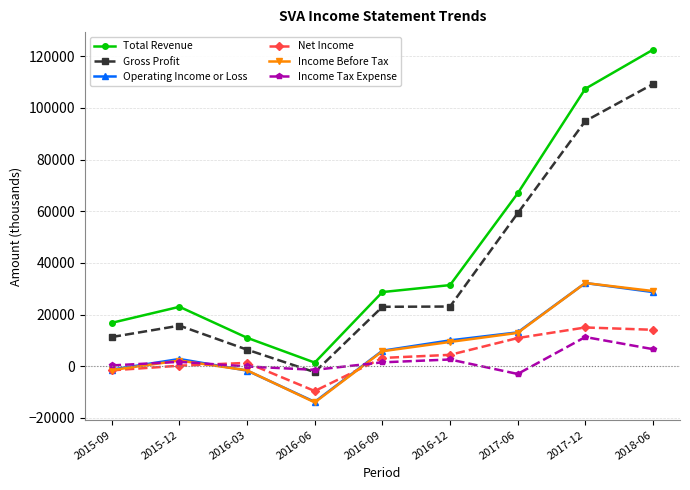

Where is the first local minimum for Total Revenue?

2016-06